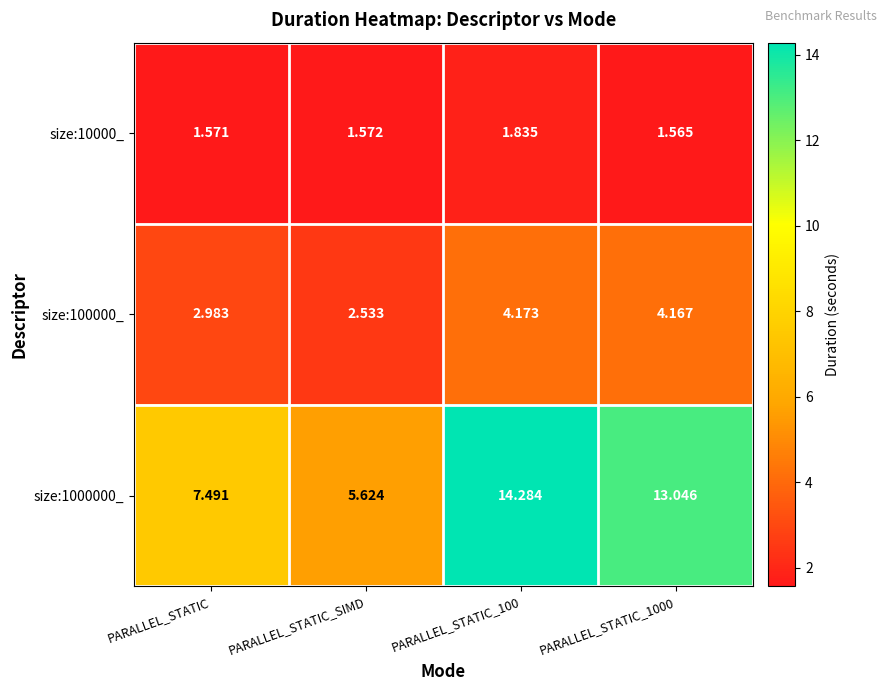

Is the value of size:100000_ at PARALLEL_STATIC_SIMD greater than the value of size:10000_ at PARALLEL_STATIC_SIMD?

Yes